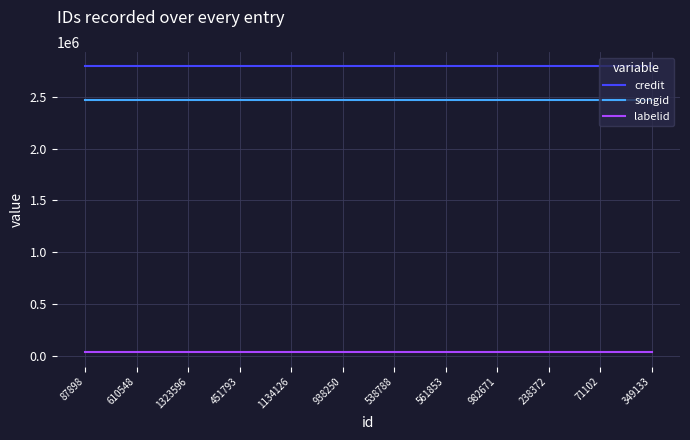

Is the value of credit at 982671 greater than the value of songid at 538788?

Yes